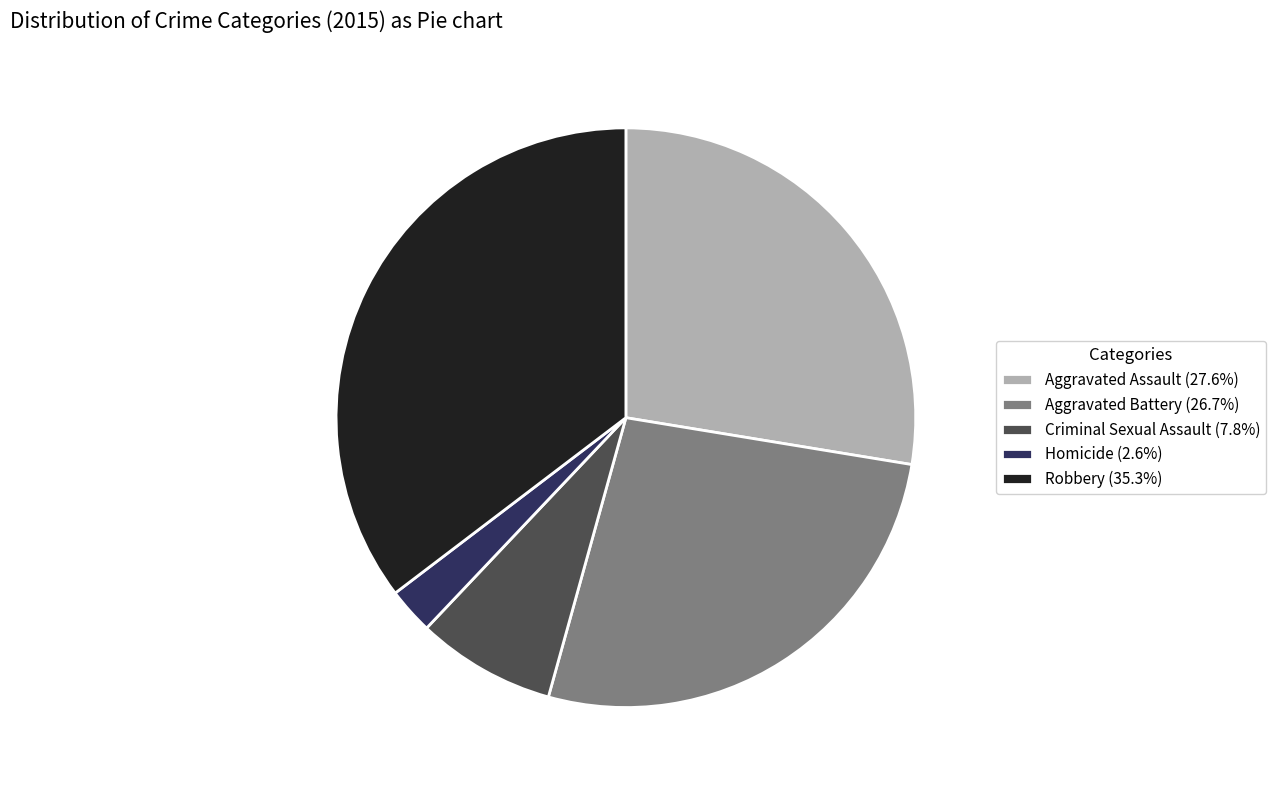

Do Criminal Sexual Assault and Aggravated Battery together represent more than half of the pie?

No